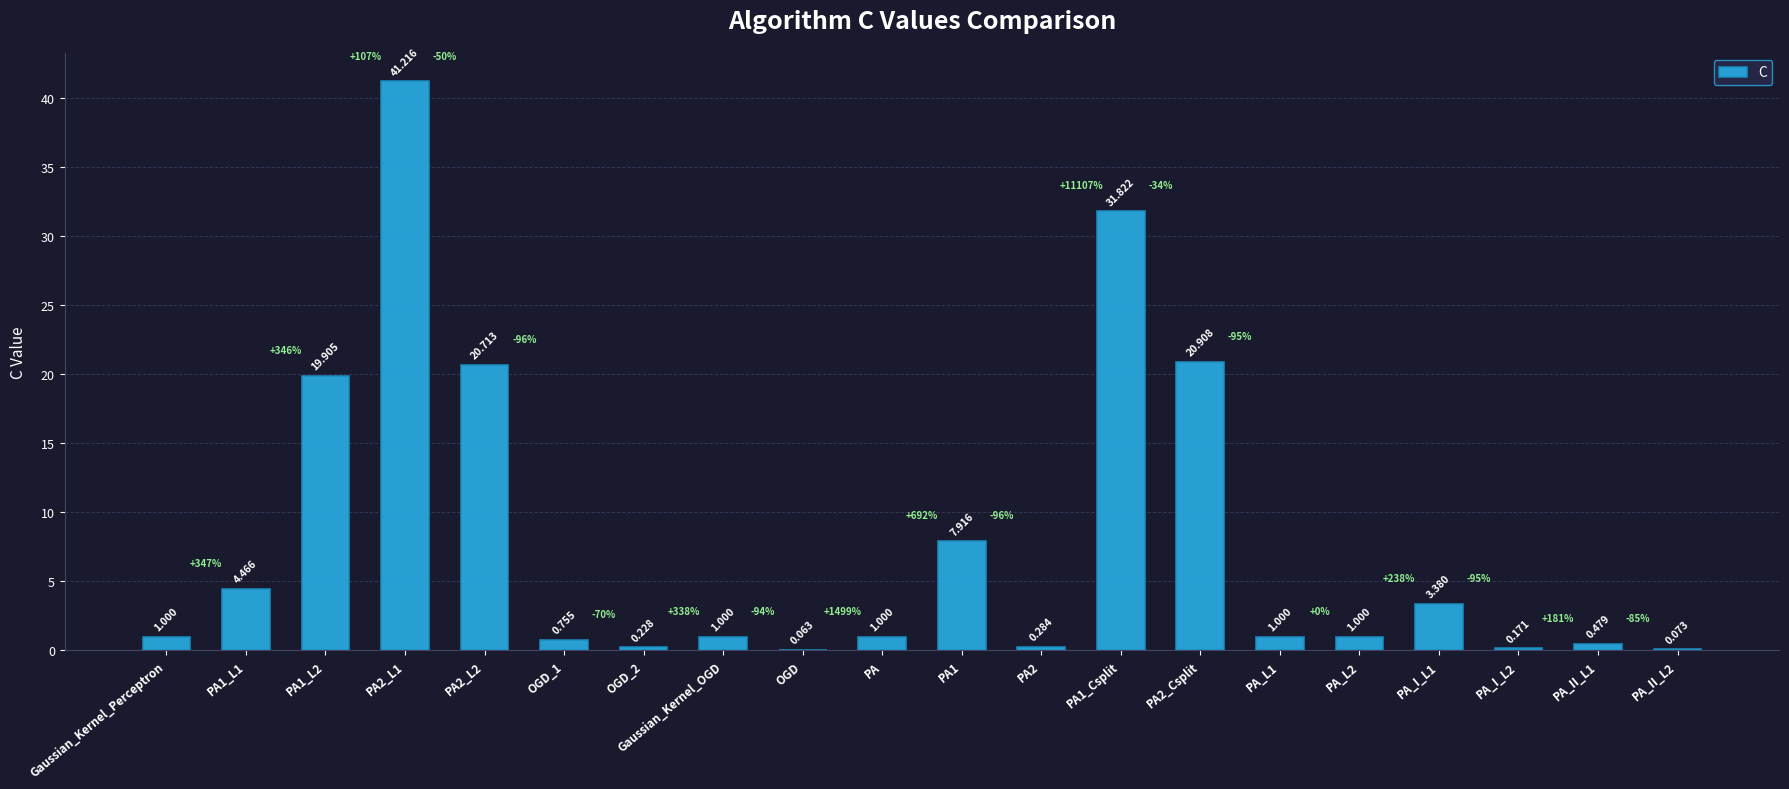

Are the bars horizontal?

No